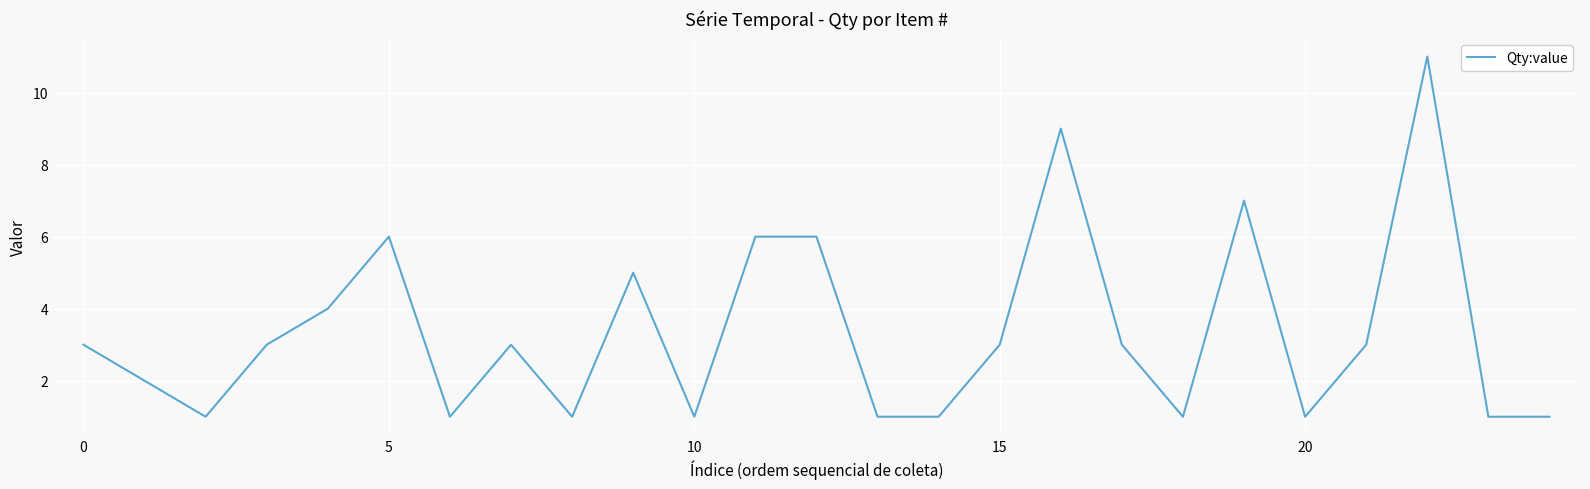

What is the minimum value shown in the chart?

1